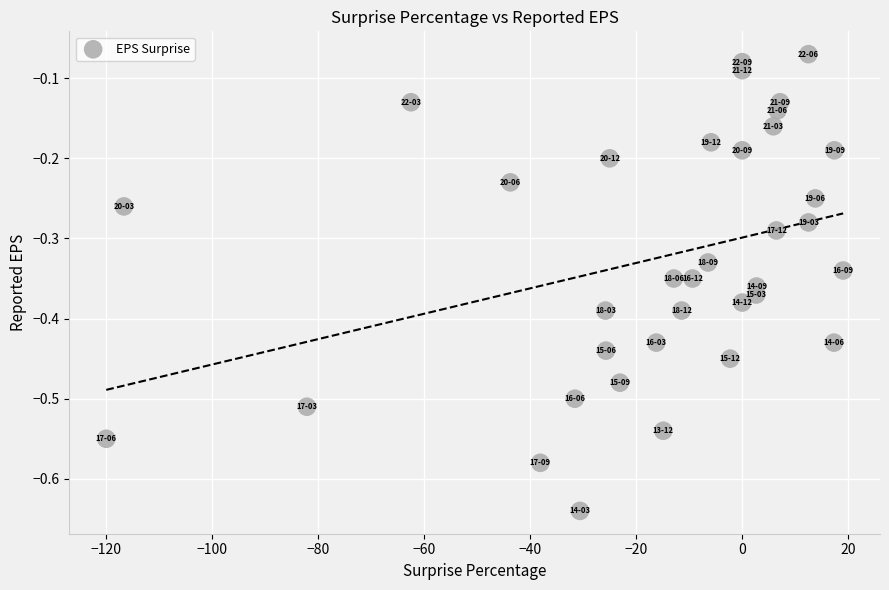

What is the range of X values (max minus min)?

139.0